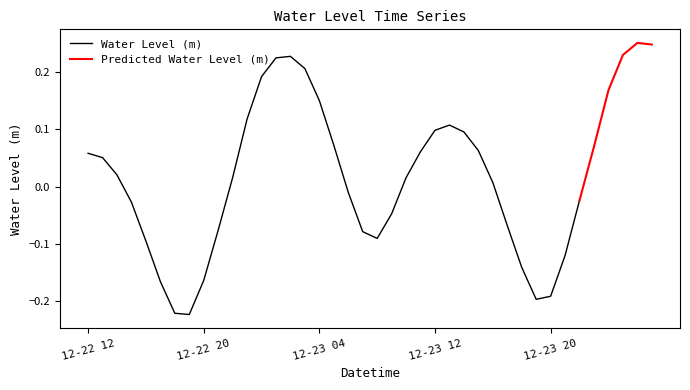

Reading left to right, what are all the values shown in this chart?

0.1	0.1	0.0	-0.0	-0.1	-0.2	-0.2	-0.2	-0.2	-0.1	0.0	0.1	0.2	0.2	0.2	0.2	0.2	0.1	-0.0	-0.1	-0.1	-0.0	0.0	0.1	0.1	0.1	0.1	0.1	0.0	-0.1	-0.1	-0.2	-0.2	-0.1	-0.0	0.1	0.2	0.2	0.3	0.2